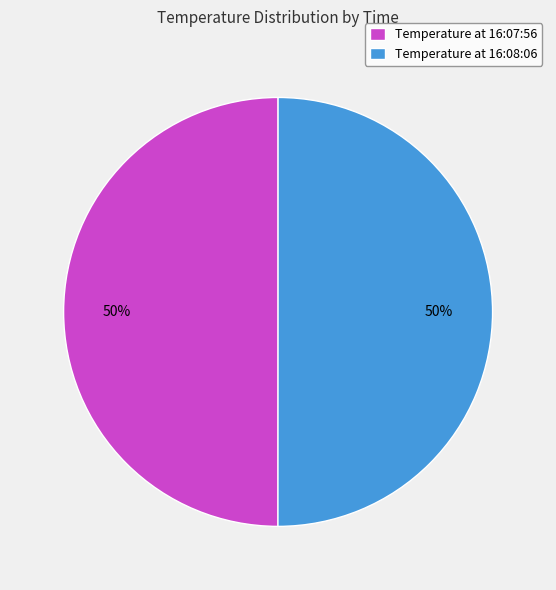

How many segments does this pie chart have?

2